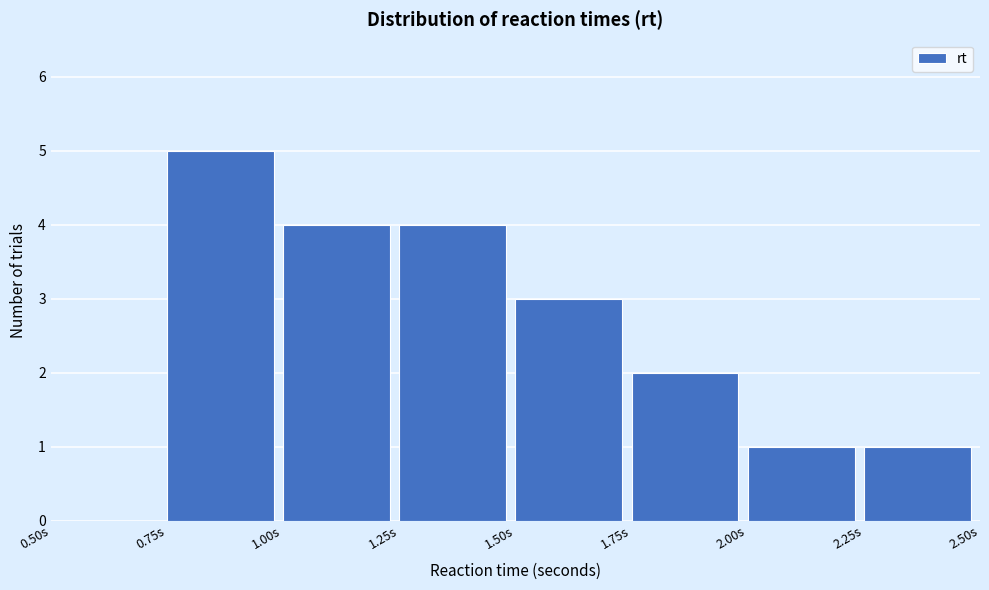

Reading left to right, transcribe this chart: for each bar, give the range it covers on the x-axis and its height. The values are not printed on the chart, so give them approximately, as read against the axis.

0.50 to 0.75: 0
0.75 to 1.00: 5
1.00 to 1.25: 4
1.25 to 1.50: 4
1.50 to 1.75: 3
1.75 to 2.00: 2
2.00 to 2.25: 1
2.25 to 2.50: 1